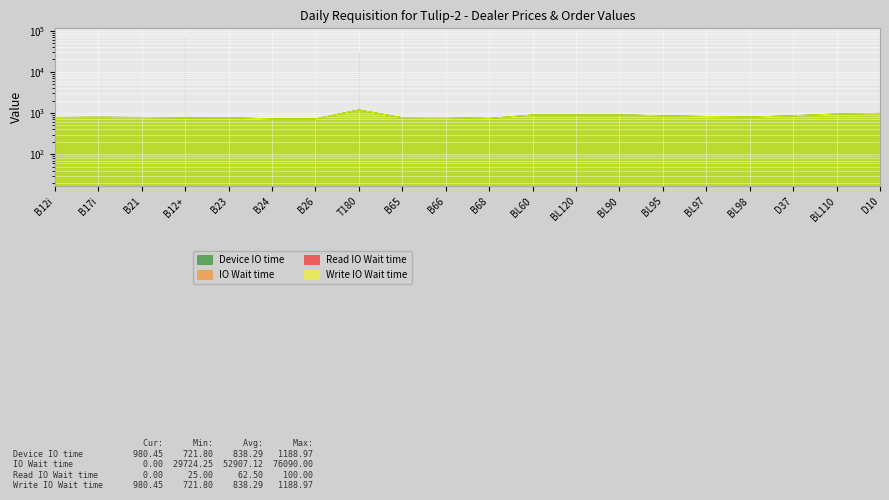

What is the label of the 15th point from the right?

B24